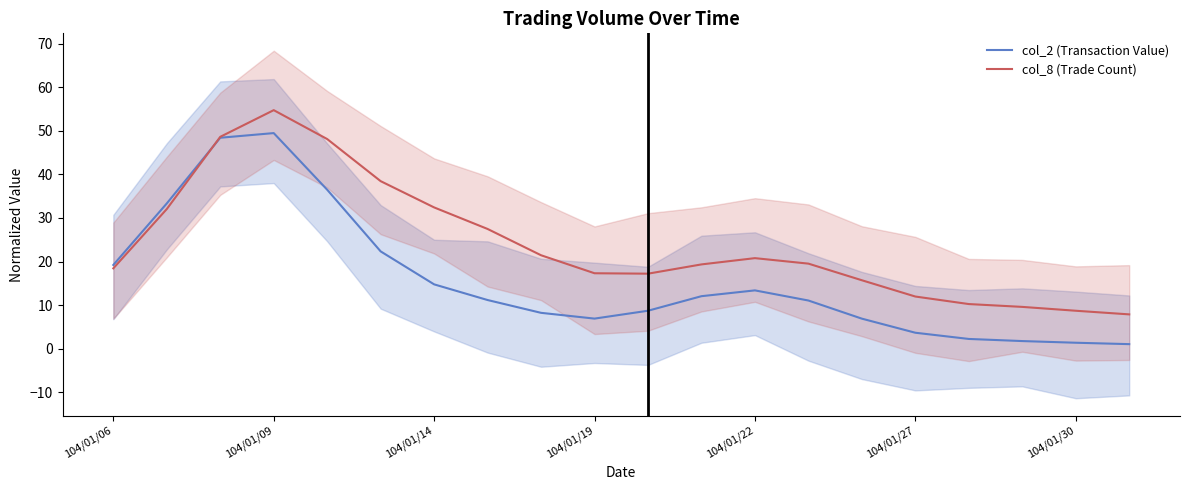

Which series has the largest total across all categories?

col_8 (Trade Count)